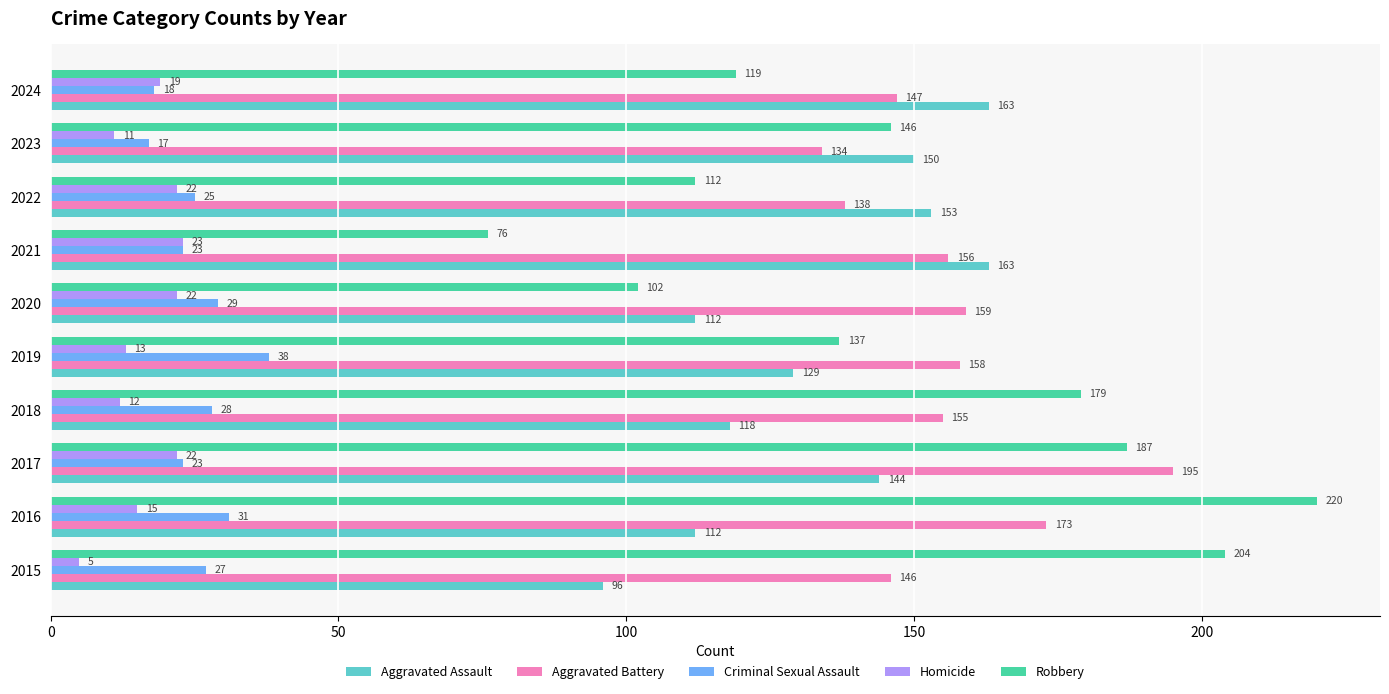

At which label is Robbery closest to 148?

2023